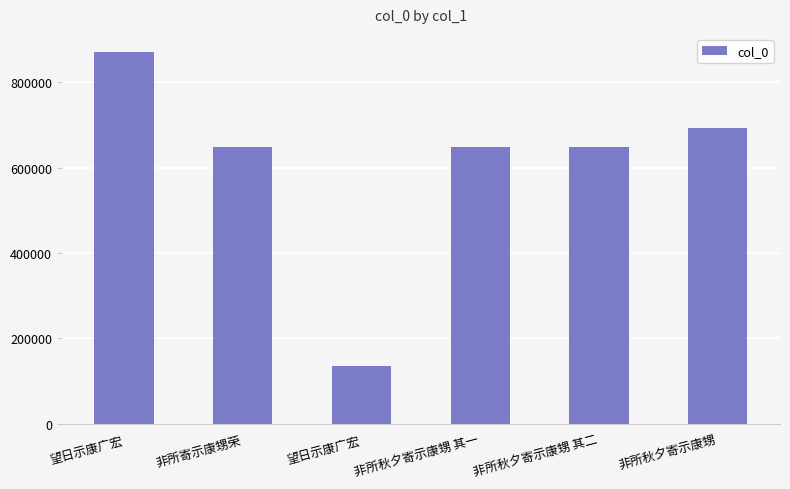

What is the difference between the values at 非所秋夕寄示康甥 and 望日示康广宏?

558070